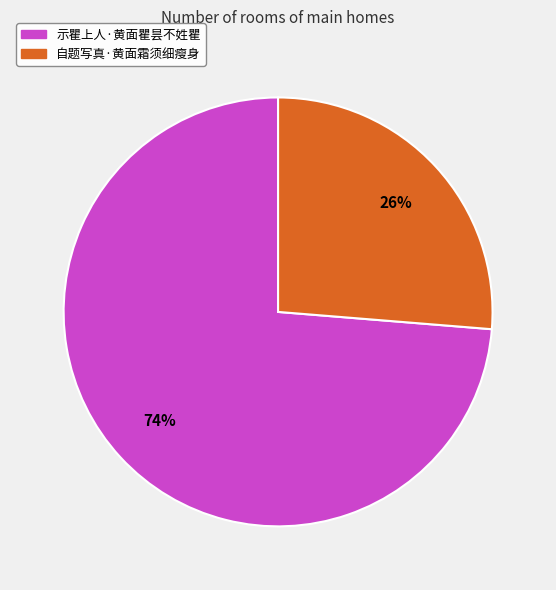

What percentage is the 自题写真·黄面霜须细瘦身 slice, to the nearest percent?

26%